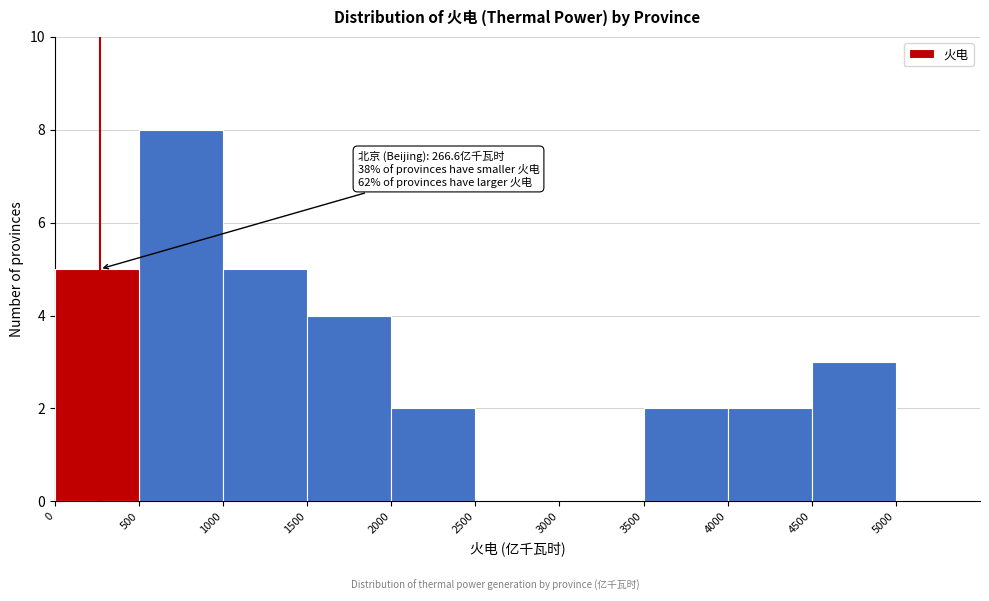

Over which range of the x-axis is the bar tallest?

500 to 1000